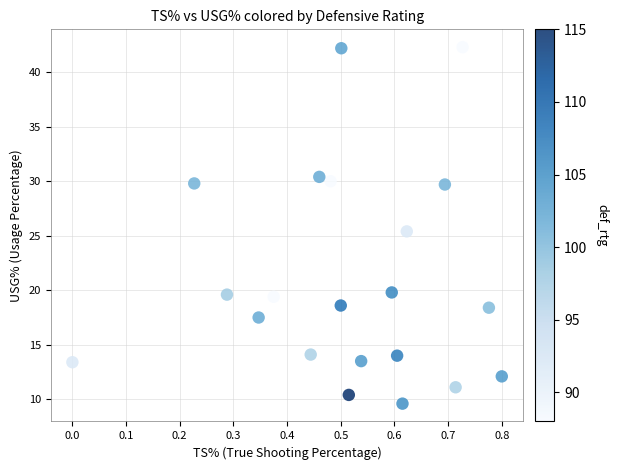

What Y value in the scatter plot is closest to 25?

25.4